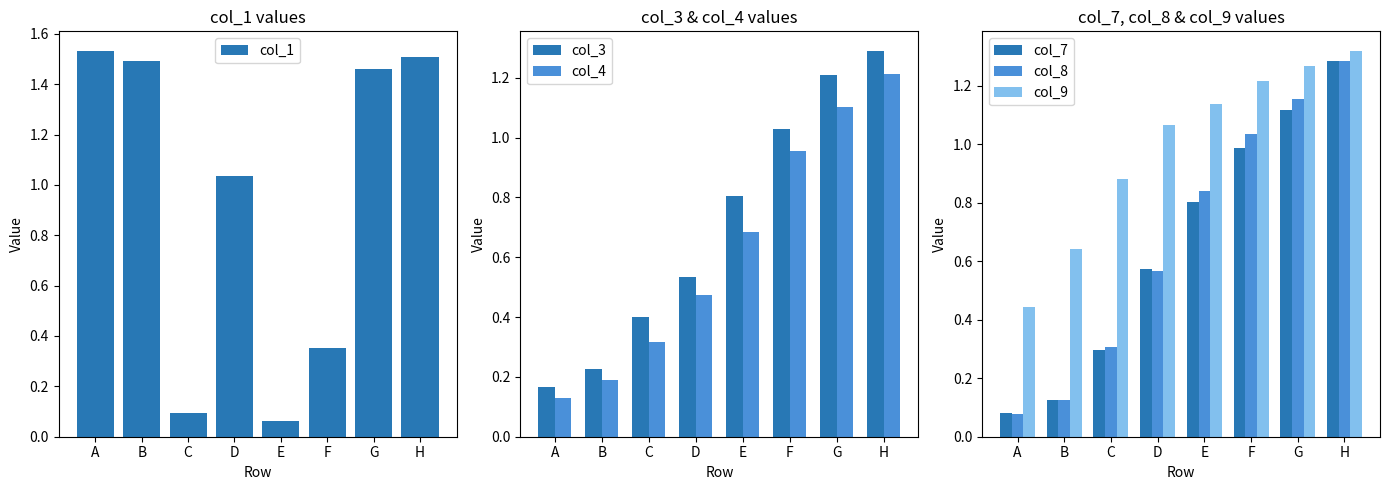

At which category does the chart reach its minimum across all series?

E